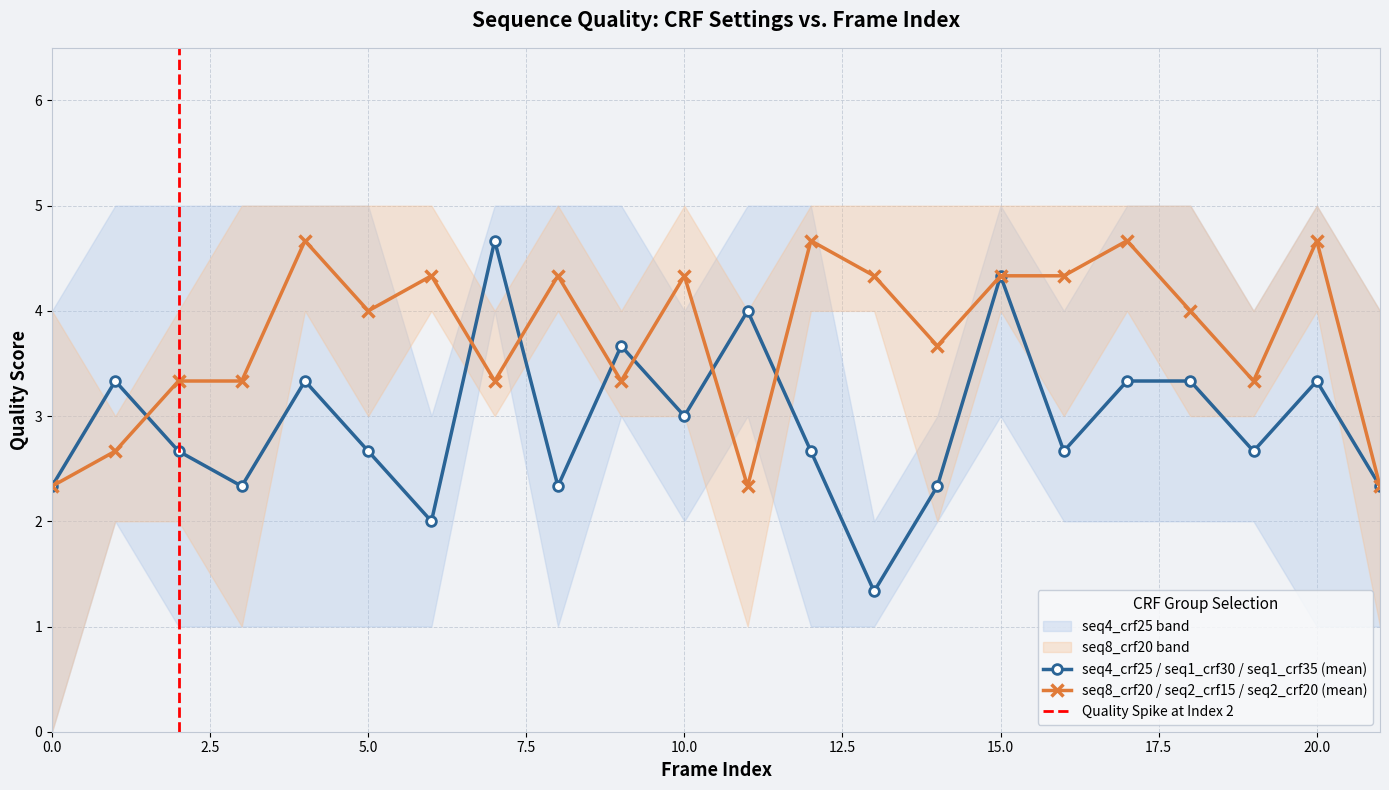

True or false: seq4_crf25 / seq1_crf30 / seq1_crf35 (mean) has more than 0 points higher than both neighbors.

True